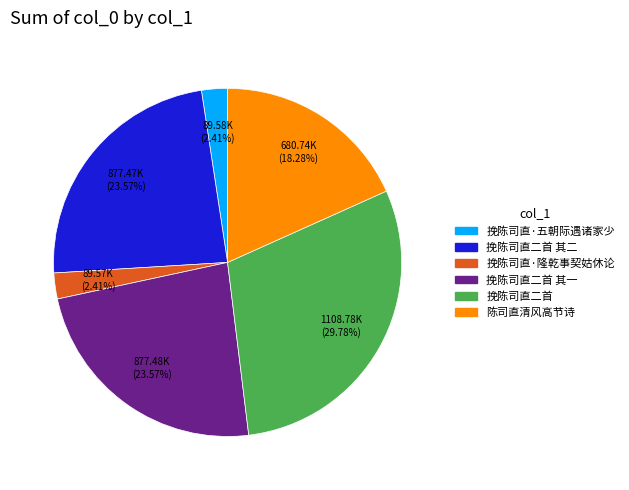

To the nearest percent, what portion does 挽陈司直二首 其二 represent?

24%